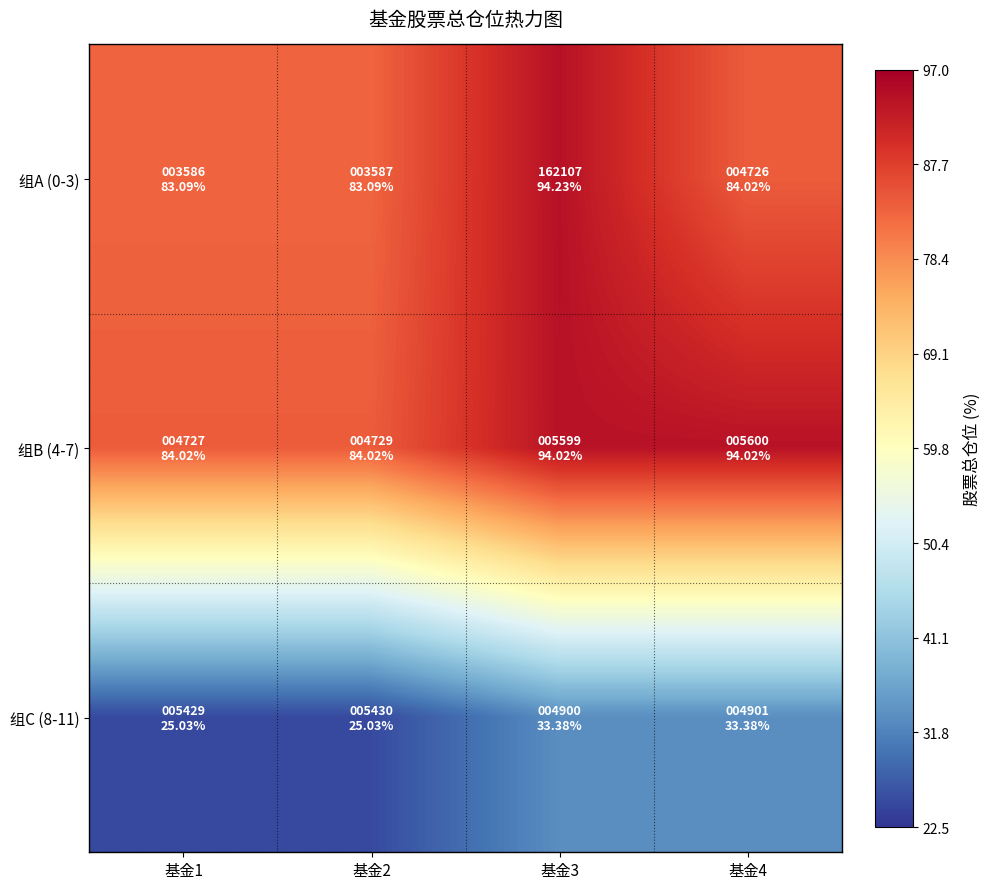

What is the total value across all series at 基金4?

211.4